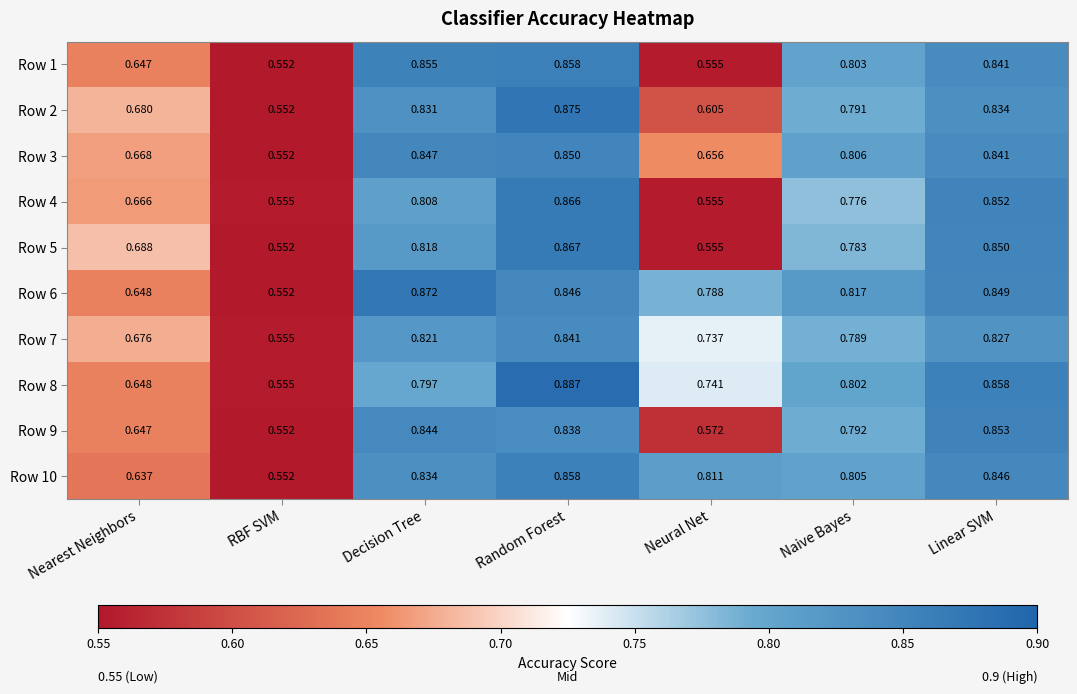

Is the value of Row 4 at Nearest Neighbors greater than the value of Row 5 at Random Forest?

No